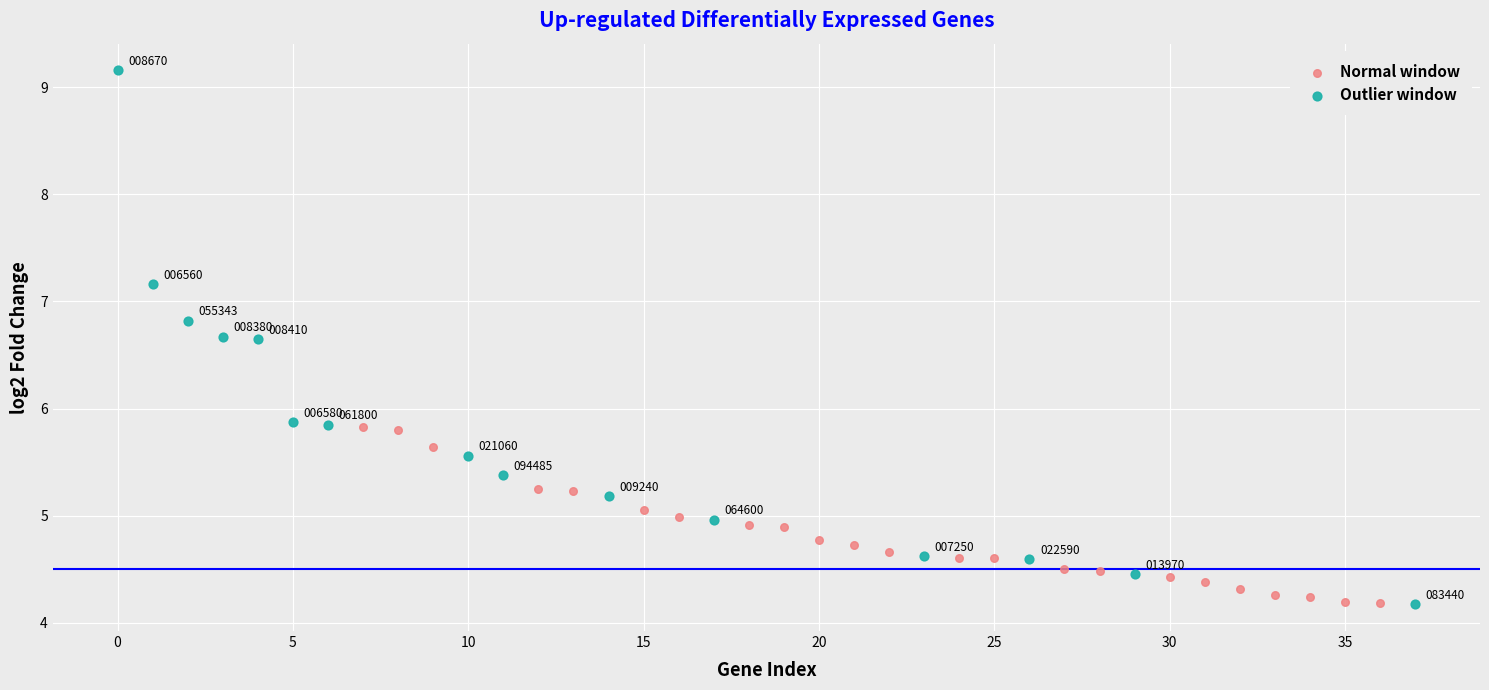

Which series has the widest spread of Y values?

Outlier window